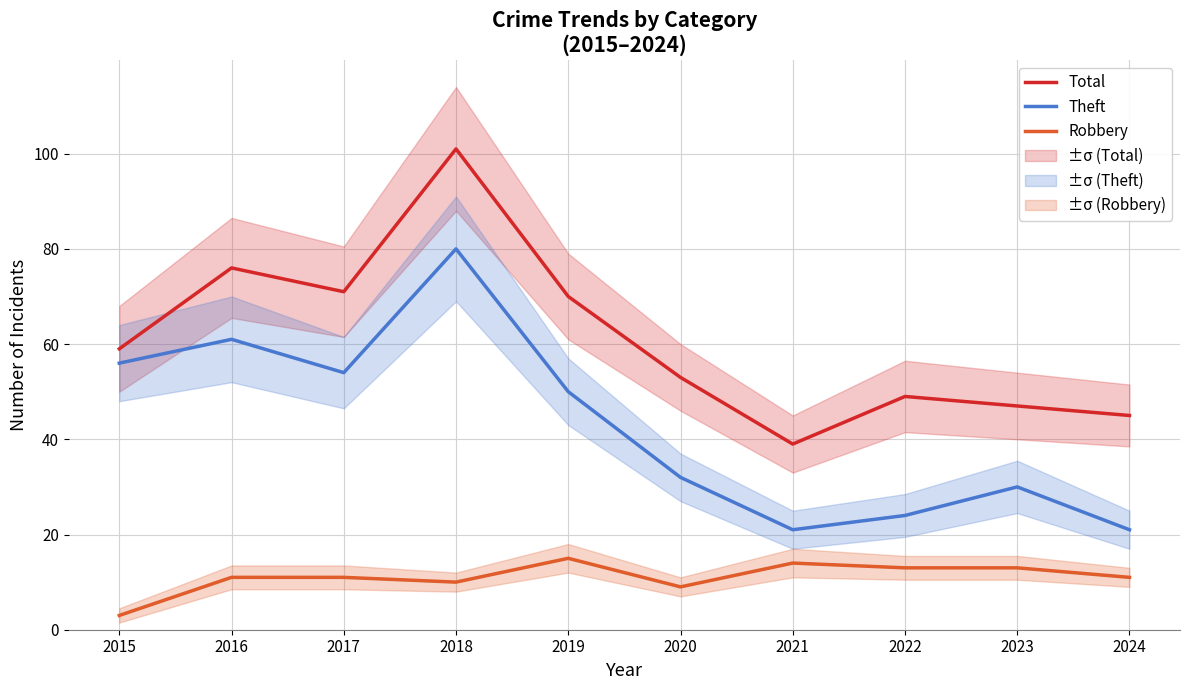

What is the greatest value displayed?

101